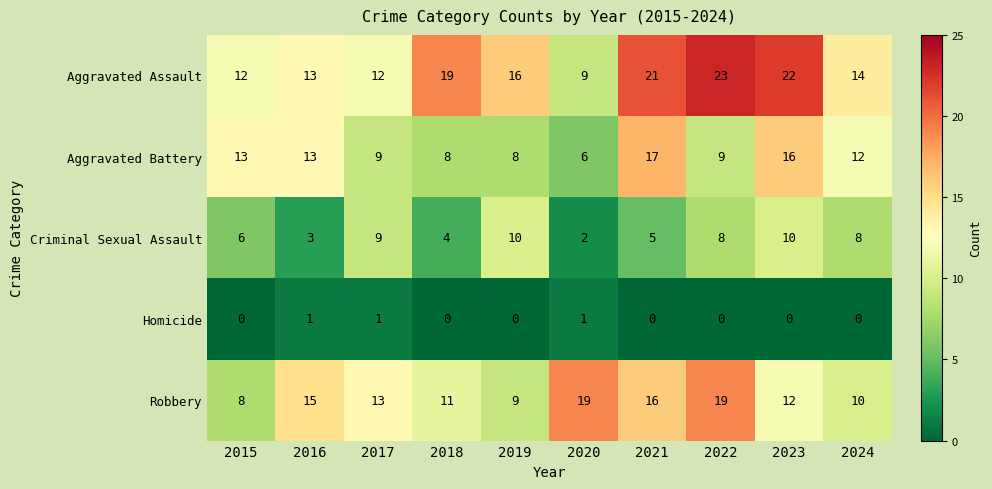

What is the spread (max minus min) of values at 2018?

19